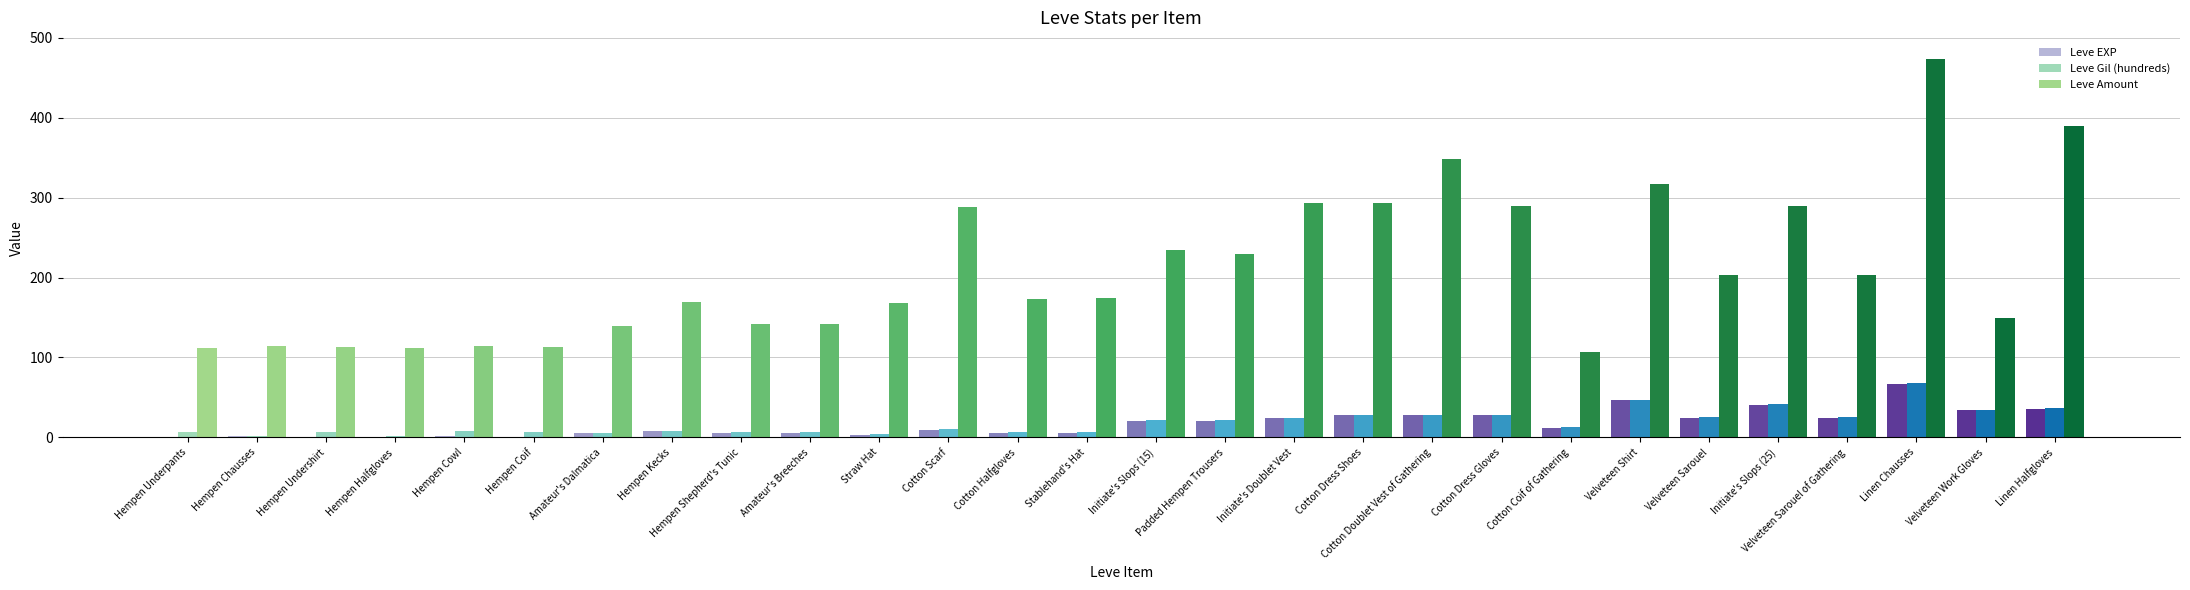

Is it true that Leve EXP equals 17.5 at Linen Halfgloves?

False